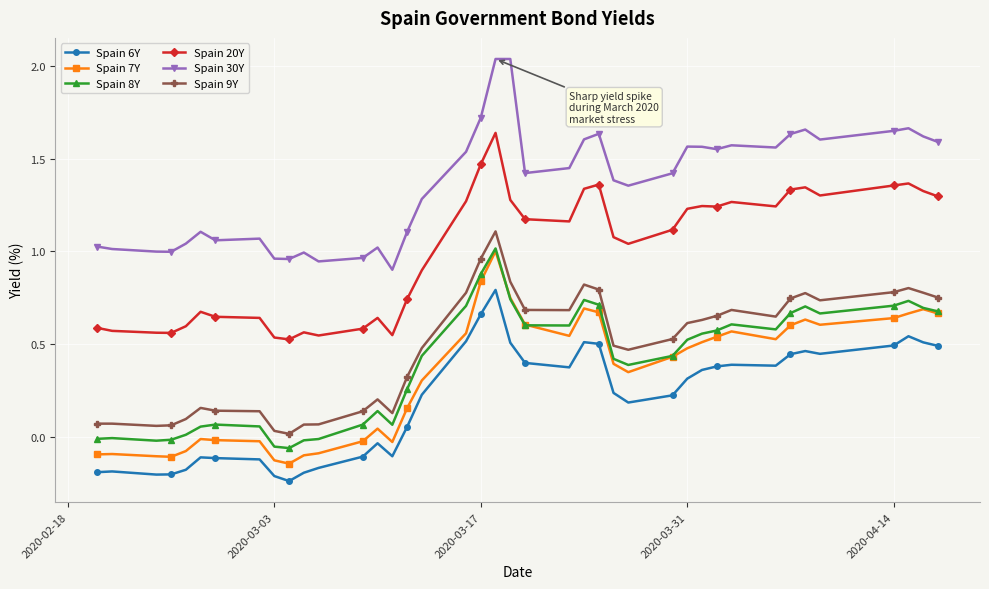

True or false: Spain 20Y and Spain 8Y cross at least once.

False